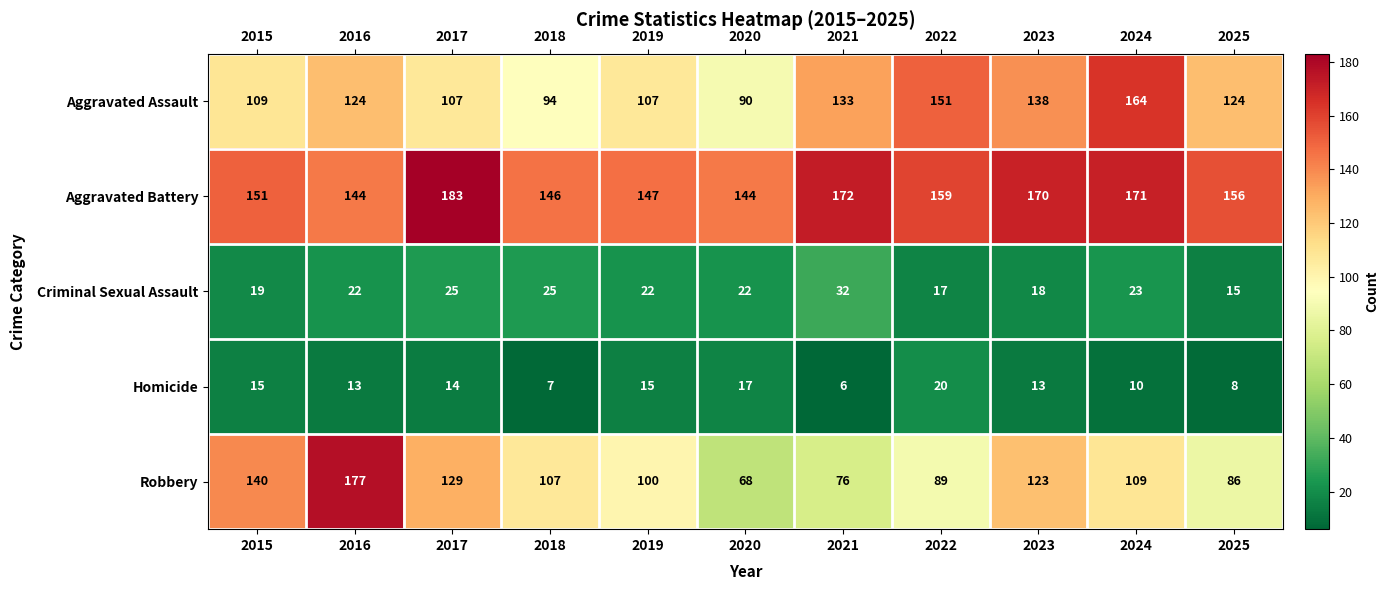

Which series has the widest spread of values?

Robbery